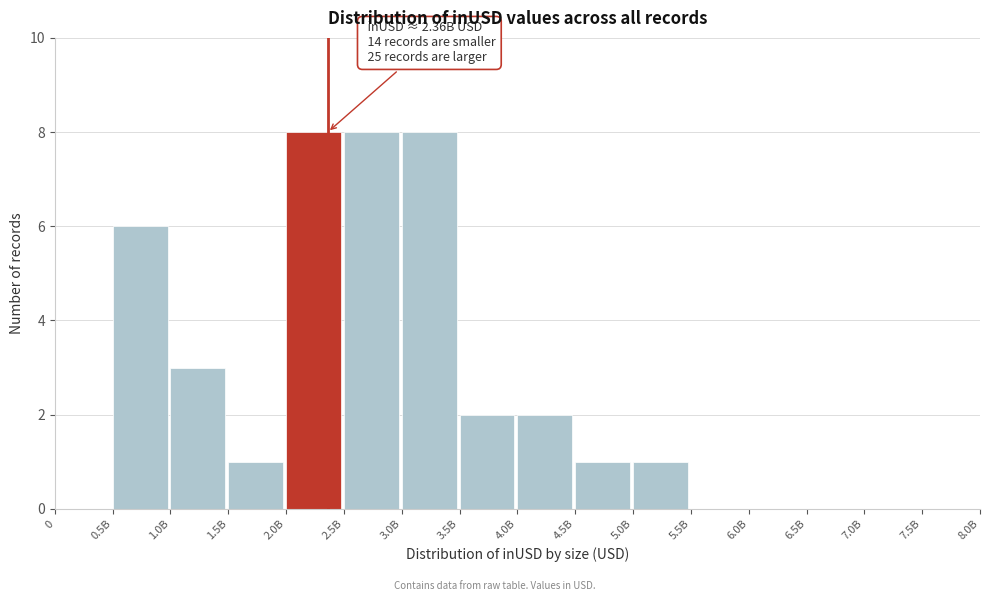

Reading left to right, list all the values displayed in this chart.

0=0	0.5B=6	1.0B=3	1.5B=1	2.0B=8	2.5B=8	3.0B=8	3.5B=2	4.0B=2	4.5B=1	5.0B=1	5.5B=0	6.0B=0	6.5B=0	7.0B=0	7.5B=0